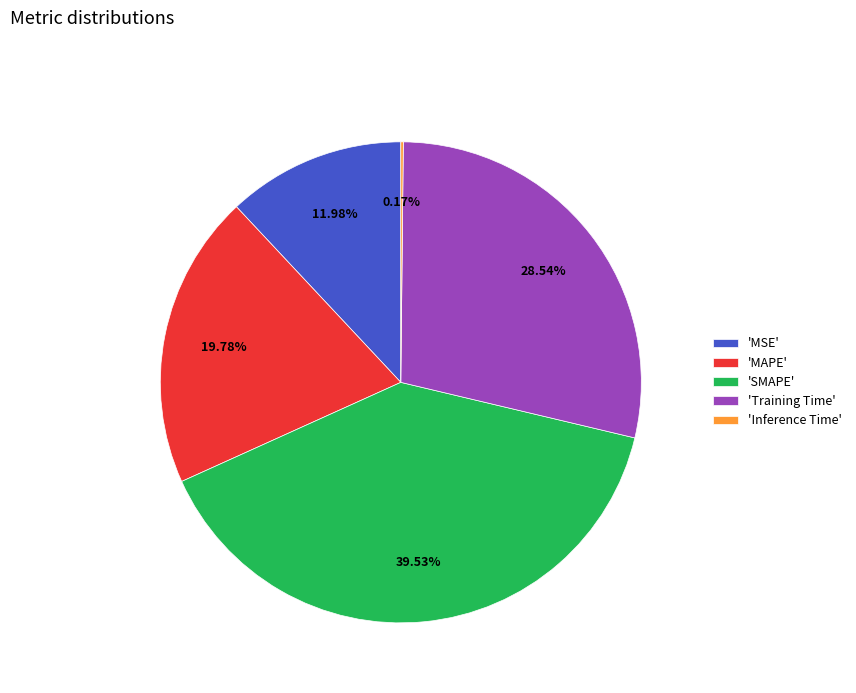

Do 'MSE' and 'Training Time' together represent more than half of the pie?

No